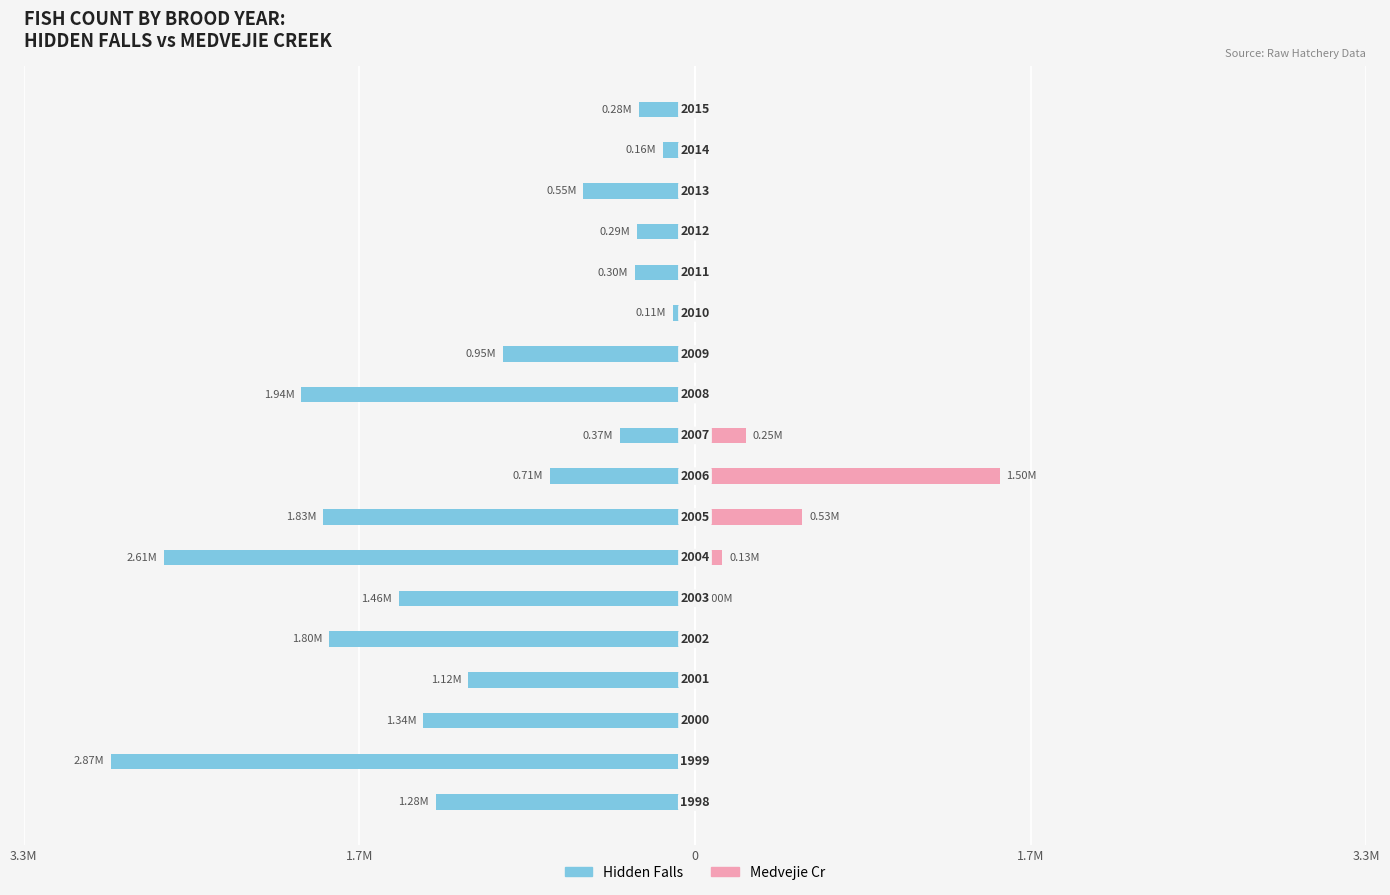

What is the difference between the second highest and second lowest values in the Hidden Falls series?

2454950